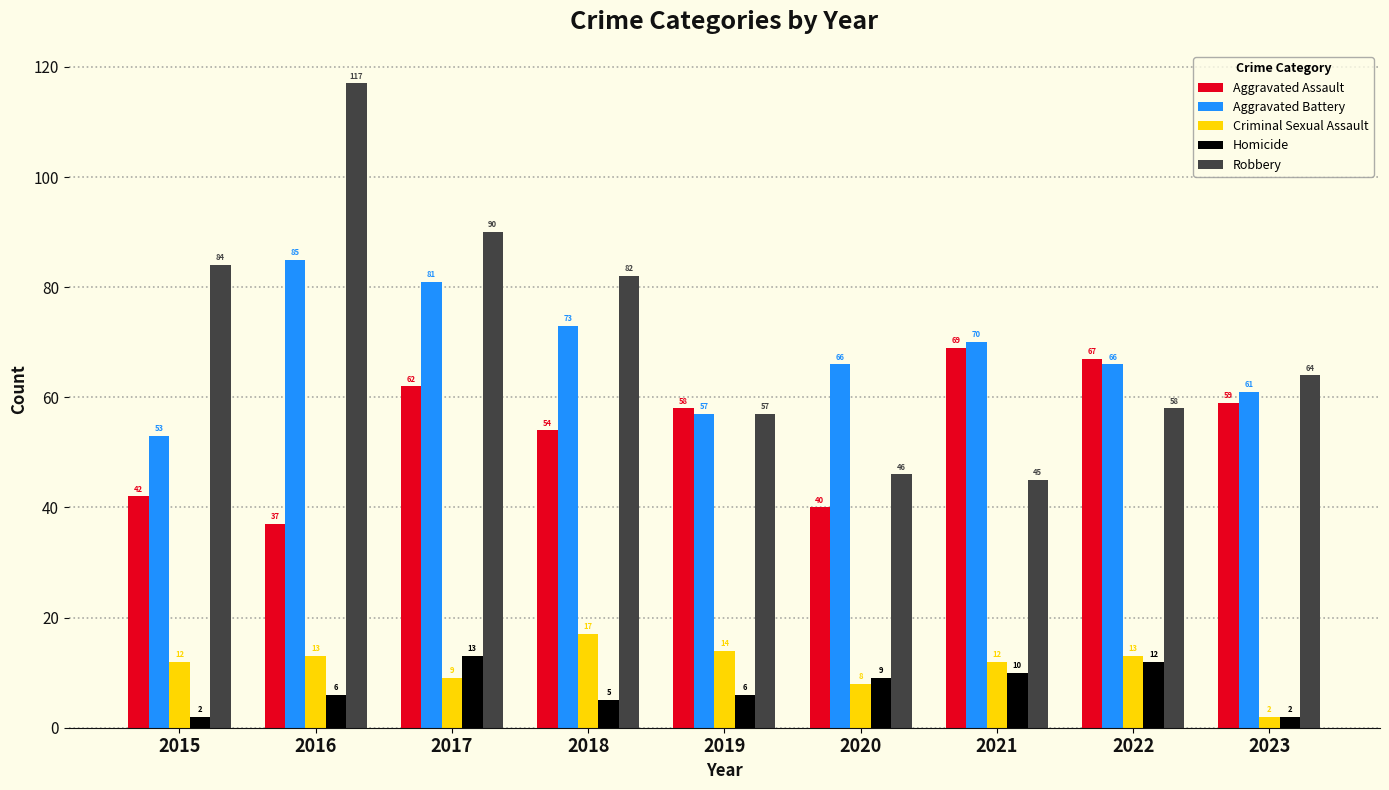

What is the average value of the Aggravated Assault series?

54